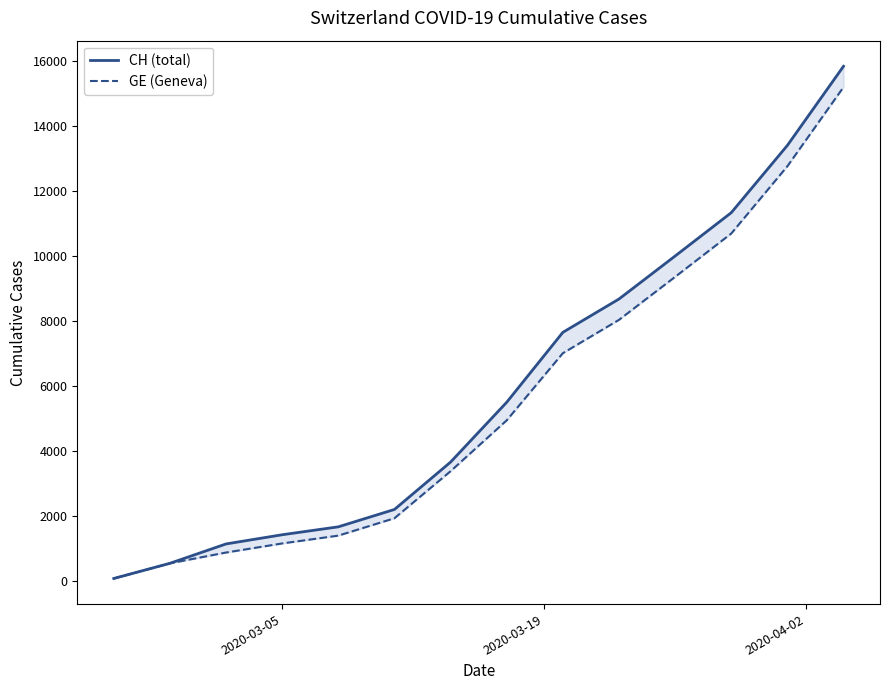

True or false: CH (total) and GE (Geneva) cross at least once.

False